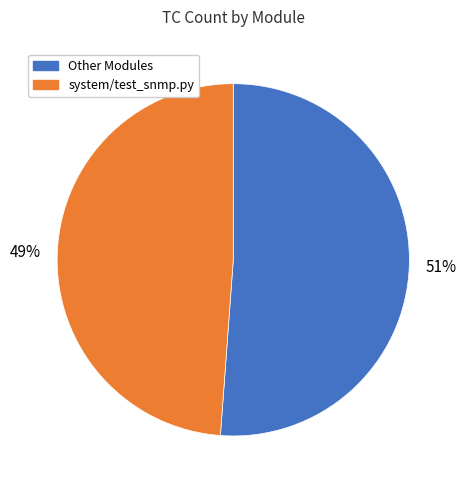

What is the ratio of the value at Other Modules to the value at system/test_snmp.py?

1.0